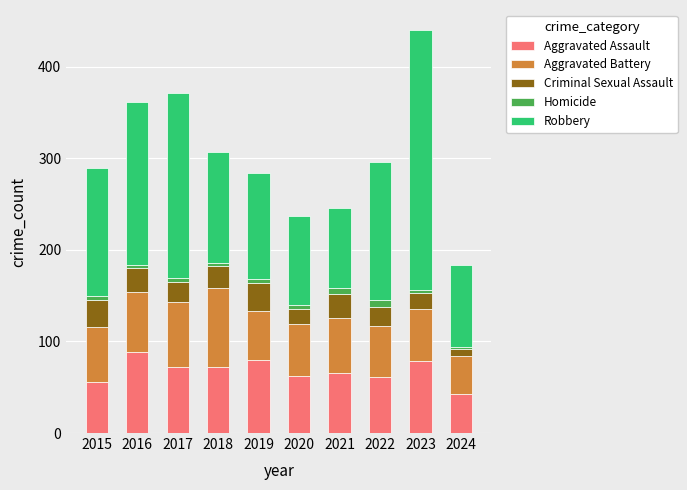

At which category is the sum across all series the highest?

2023